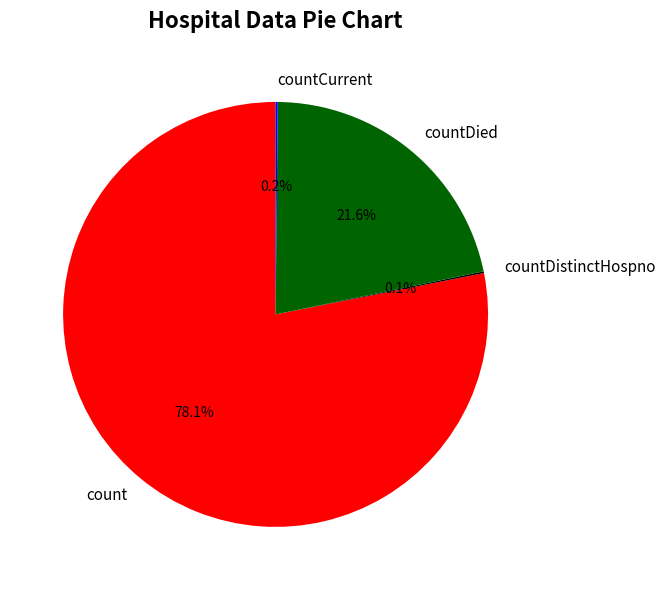

To the nearest percent, what is the average slice percentage?

25%